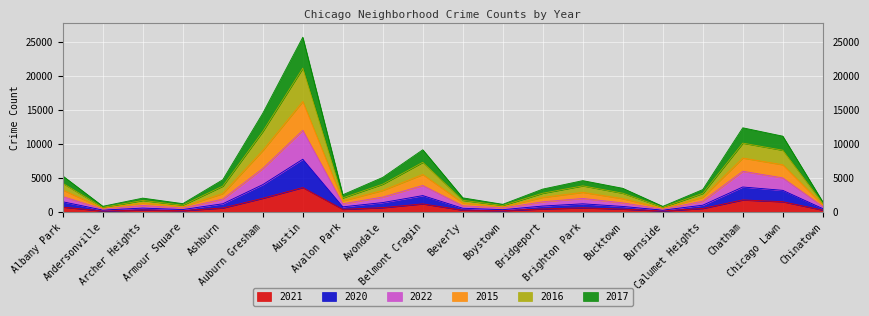

What is the label of the 16th point from the right?

Ashburn